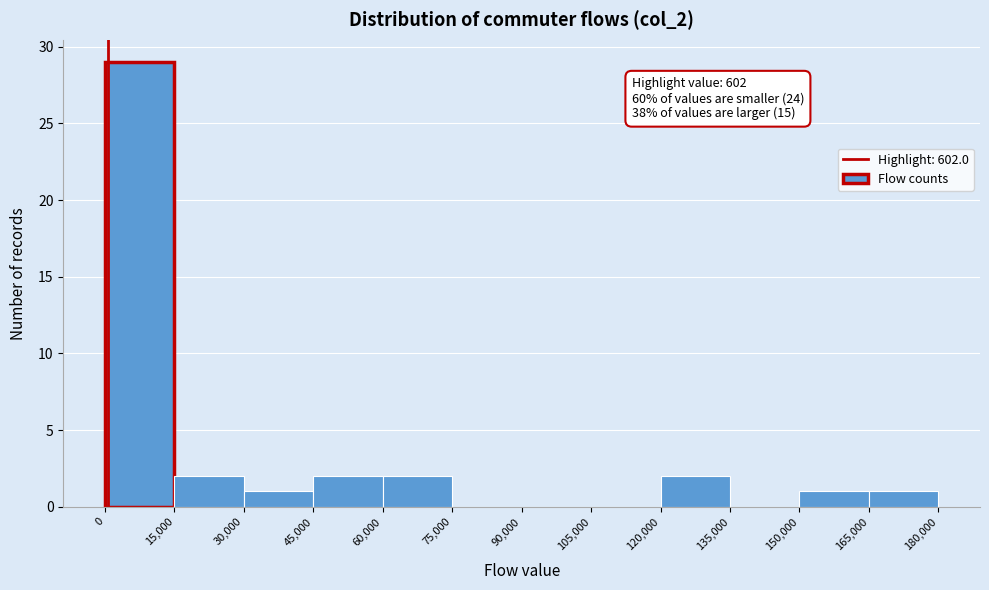

Over which range of the x-axis is the bar tallest?

0 to 15,000